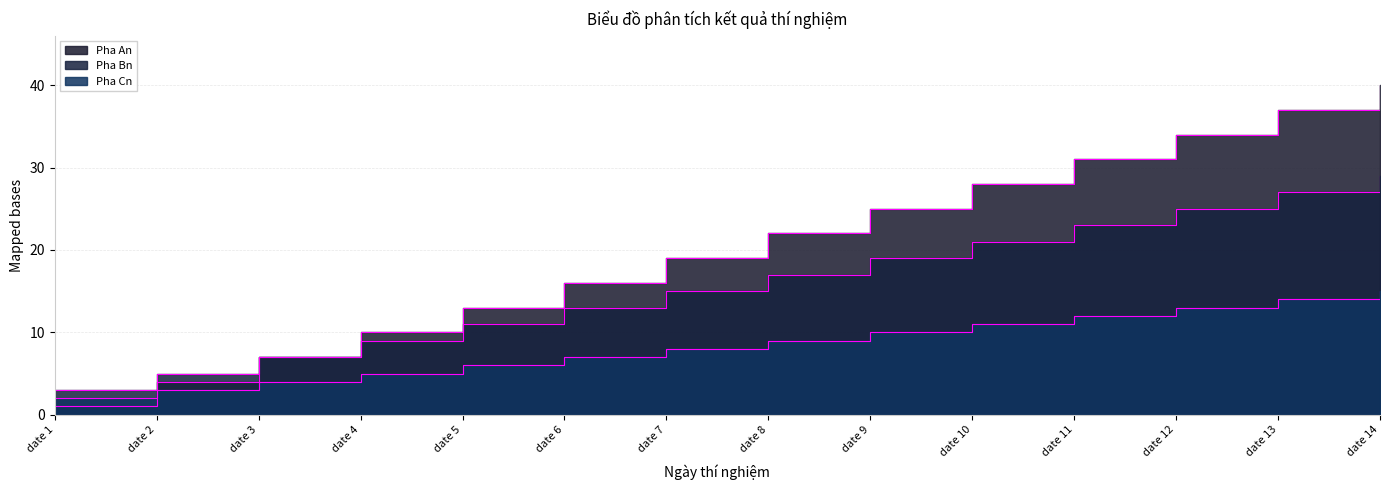

True or false: Pha Bn and Pha Cn cross at least once.

False